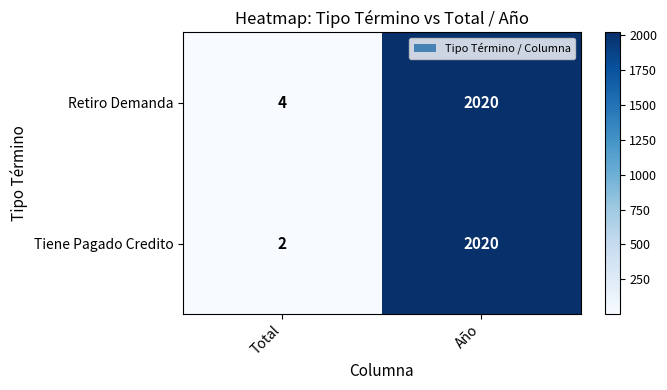

At which label is Tiene Pagado Credito closest to 1011?

Total